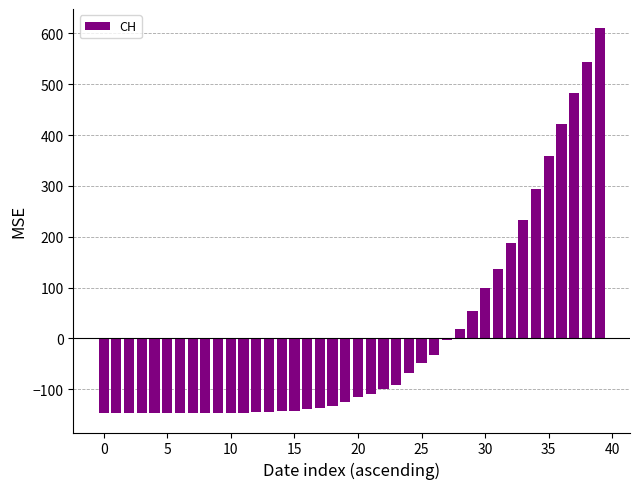

Count the number of categories in the chart.

40